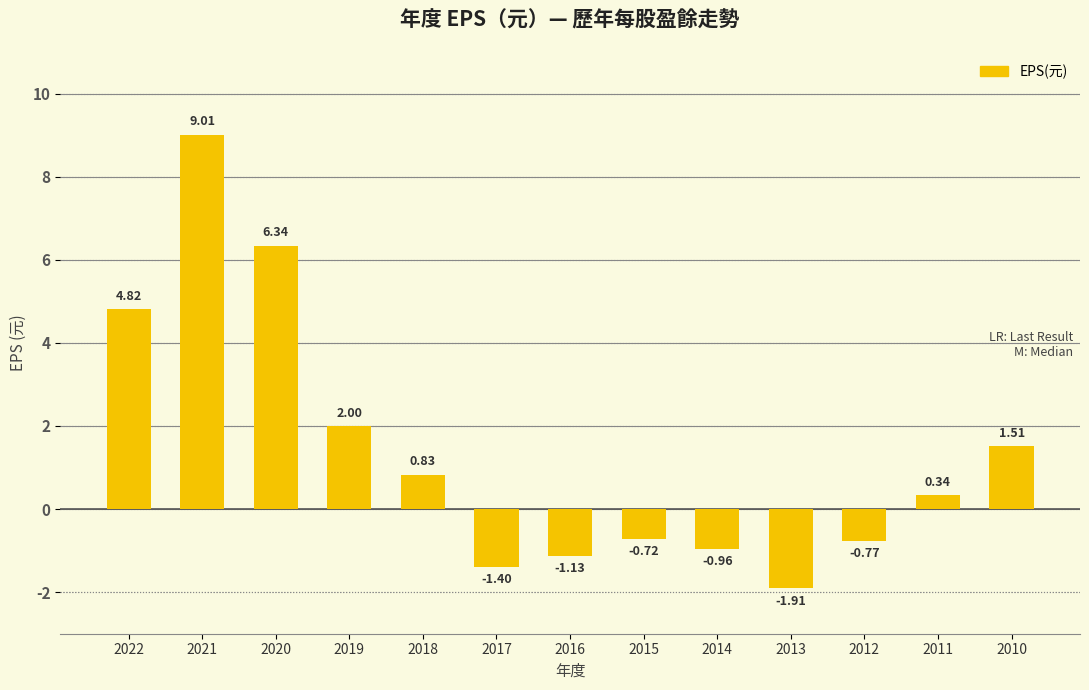

The chart shows a value of -1.1 at 2013. True or false?

False